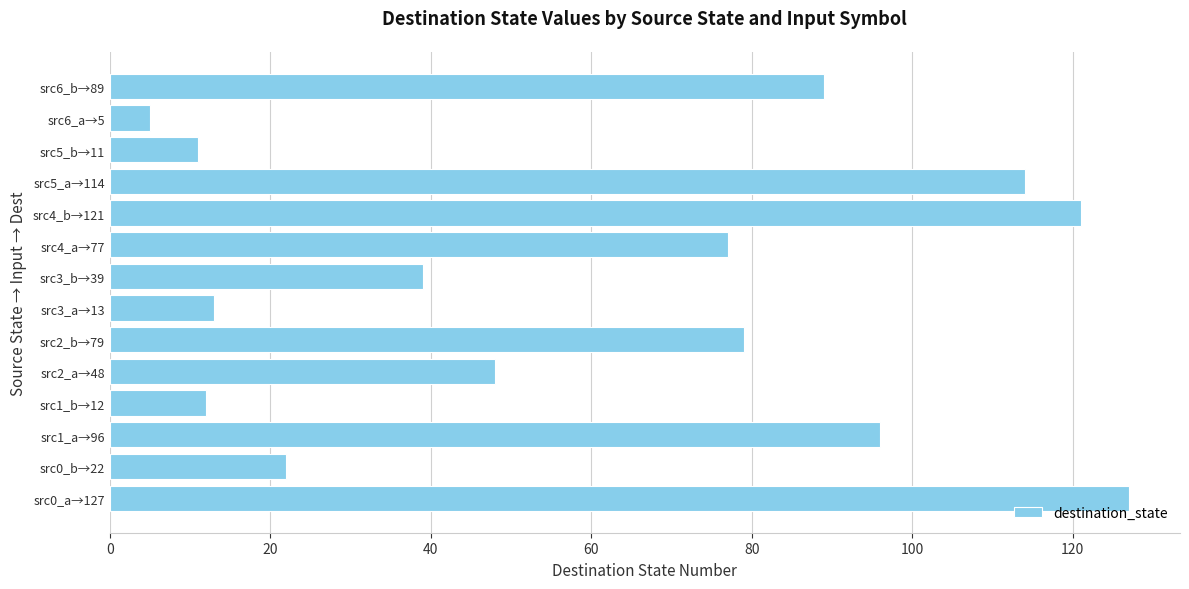

At which category does the chart reach its minimum across all series?

src6_a→5